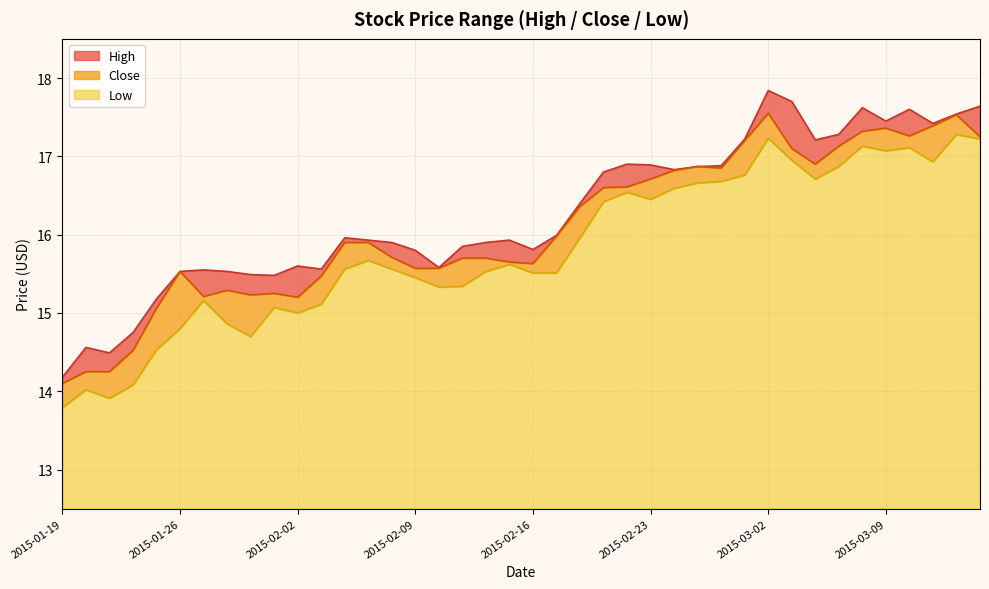

Which series has the widest spread of values?

High